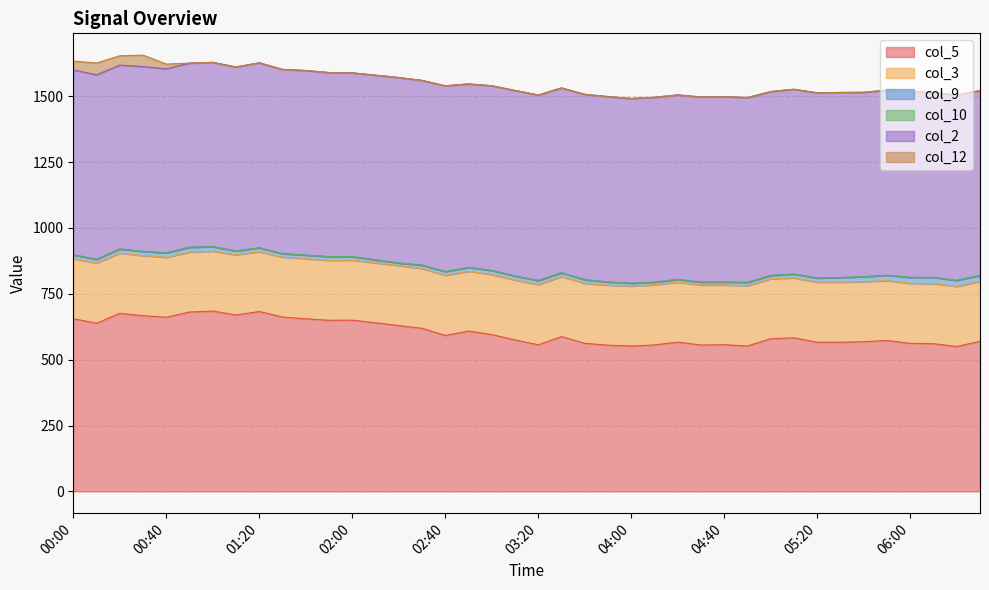

Which category has the lowest value in the col_12 series?

00:50